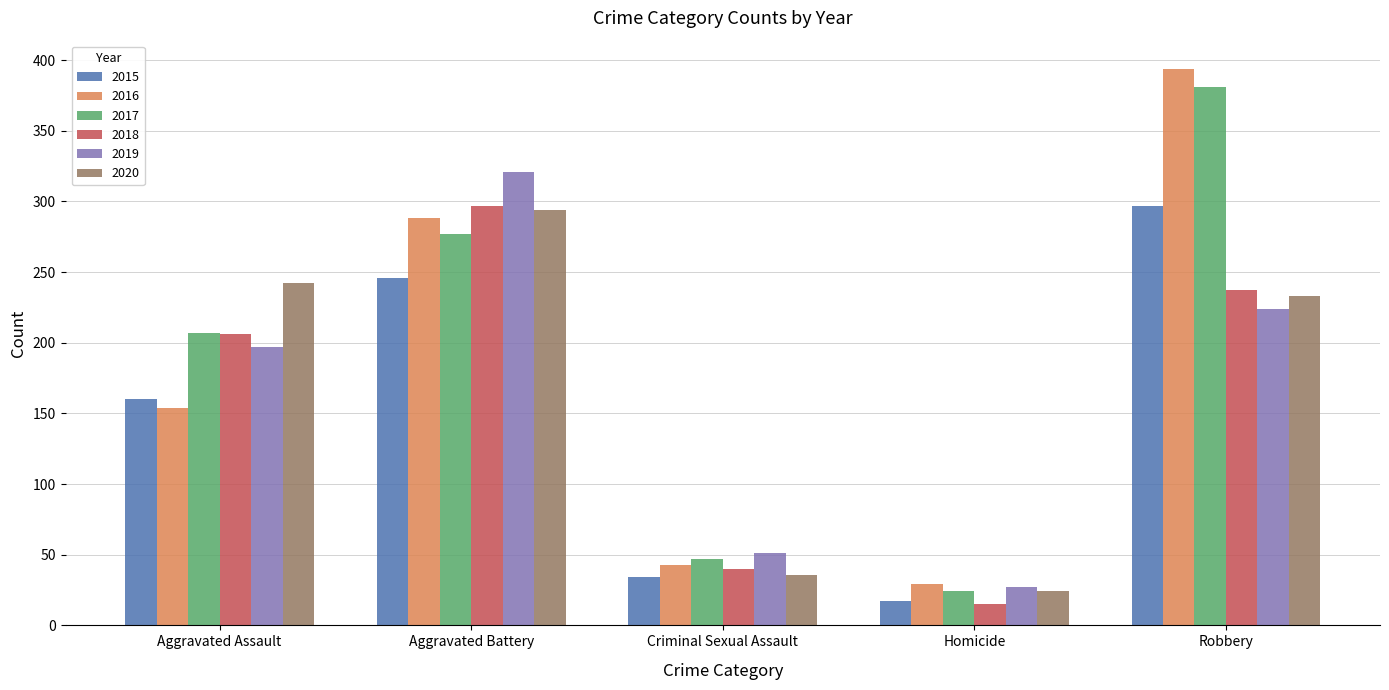

Between Aggravated Assault and Aggravated Battery, which series saw the biggest shift?

2016